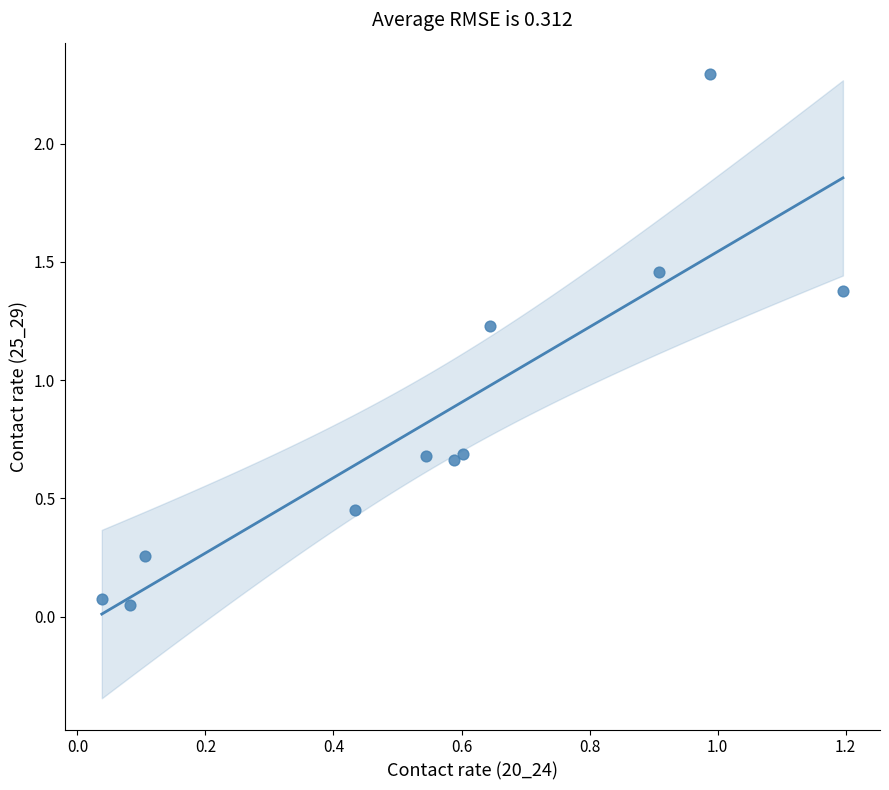

What Y value in the scatter plot is closest to 1?

1.2